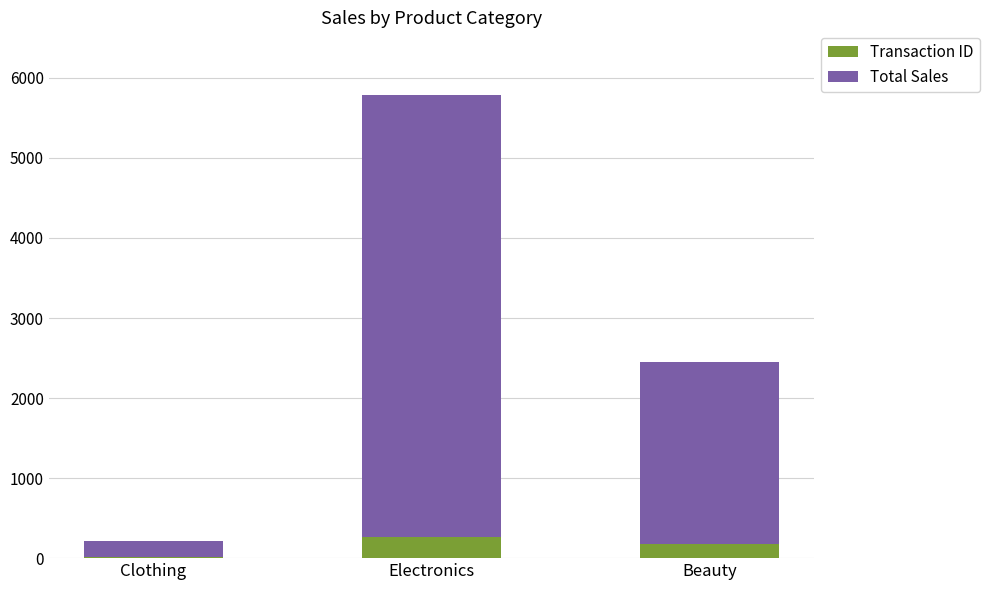

The Transaction ID series shows 177 at Beauty. True or false?

True